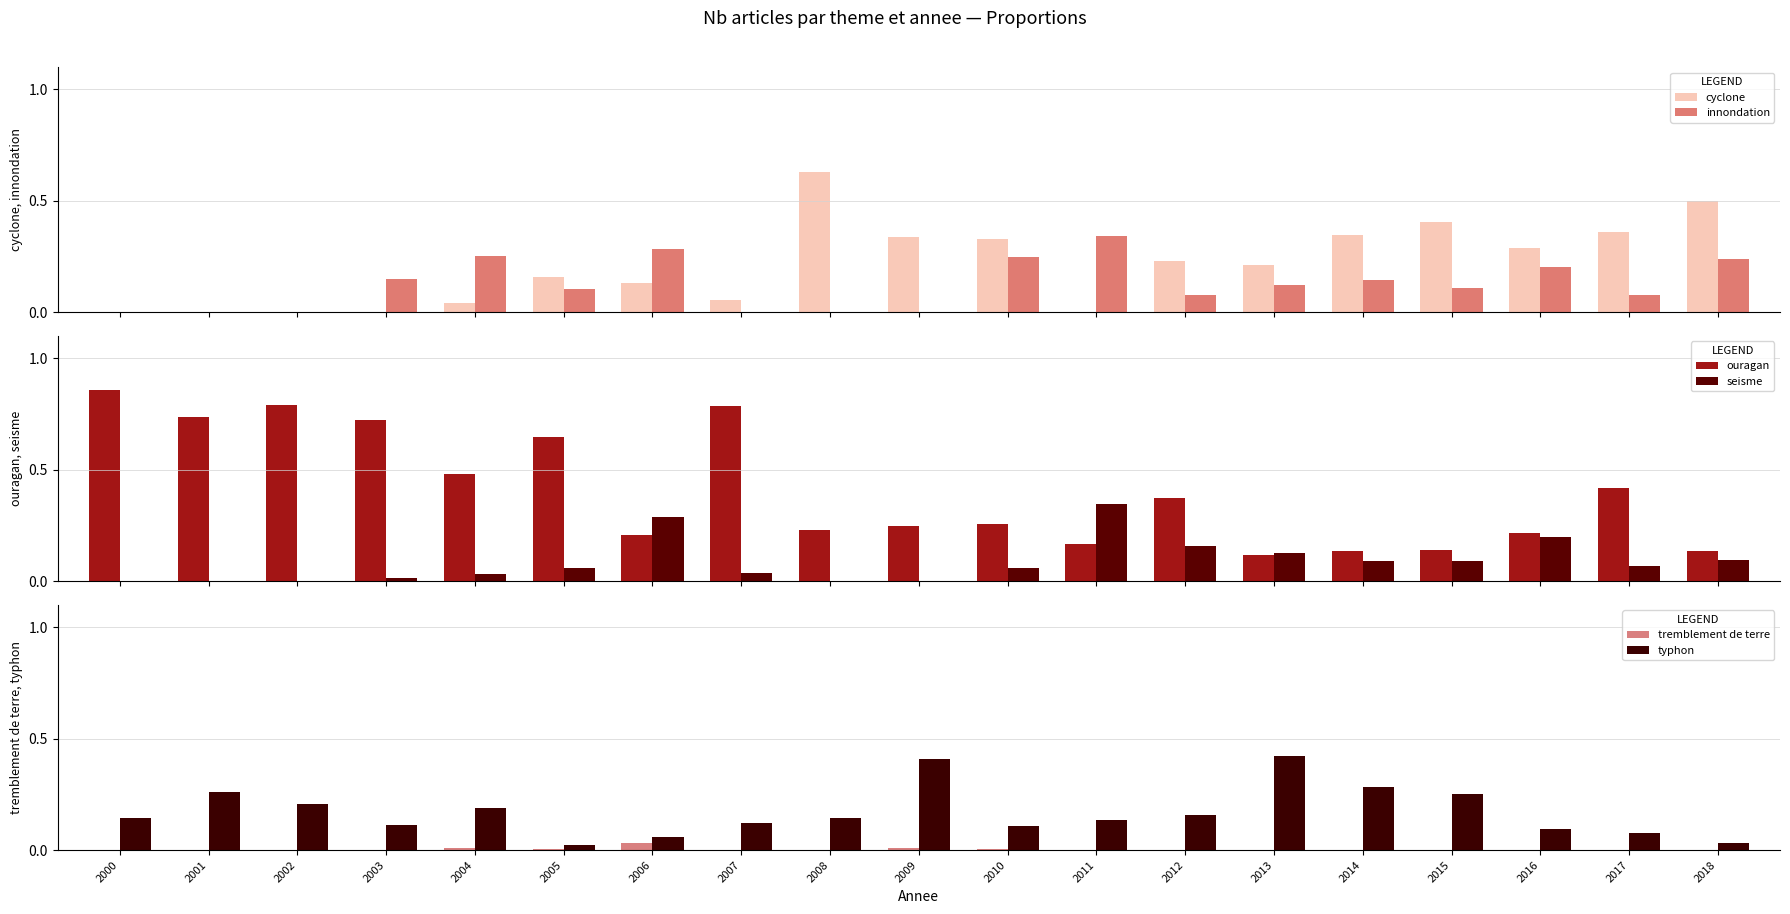

Reading left to right, transcribe all the data shown in this chart.

cyclone: 2000=0.0	2001=0.0	2002=0.0	2003=0.0	2004=0.0	2005=0.2	2006=0.1	2007=0.1	2008=0.6	2009=0.3	2010=0.3	2011=0.0	2012=0.2	2013=0.2	2014=0.3	2015=0.4	2016=0.3	2017=0.4	2018=0.5
innondation: 2000=0.0	2001=0.0	2002=0.0	2003=0.1	2004=0.3	2005=0.1	2006=0.3	2007=0.0	2008=0.0	2009=0.0	2010=0.2	2011=0.3	2012=0.1	2013=0.1	2014=0.1	2015=0.1	2016=0.2	2017=0.1	2018=0.2
ouragan: 2000=0.9	2001=0.7	2002=0.8	2003=0.7	2004=0.5	2005=0.6	2006=0.2	2007=0.8	2008=0.2	2009=0.2	2010=0.3	2011=0.2	2012=0.4	2013=0.1	2014=0.1	2015=0.1	2016=0.2	2017=0.4	2018=0.1
seisme: 2000=0.0	2001=0.0	2002=0.0	2003=0.0	2004=0.0	2005=0.1	2006=0.3	2007=0.0	2008=0.0	2009=0.0	2010=0.1	2011=0.3	2012=0.2	2013=0.1	2014=0.1	2015=0.1	2016=0.2	2017=0.1	2018=0.1
tremblement de terre: 2000=0.0	2001=0.0	2002=0.0	2003=0.0	2004=0.0	2005=0.0	2006=0.0	2007=0.0	2008=0.0	2009=0.0	2010=0.0	2011=0.0	2012=0.0	2013=0.0	2014=0.0	2015=0.0	2016=0.0	2017=0.0	2018=0.0
typhon: 2000=0.1	2001=0.3	2002=0.2	2003=0.1	2004=0.2	2005=0.0	2006=0.1	2007=0.1	2008=0.1	2009=0.4	2010=0.1	2011=0.1	2012=0.2	2013=0.4	2014=0.3	2015=0.3	2016=0.1	2017=0.1	2018=0.0